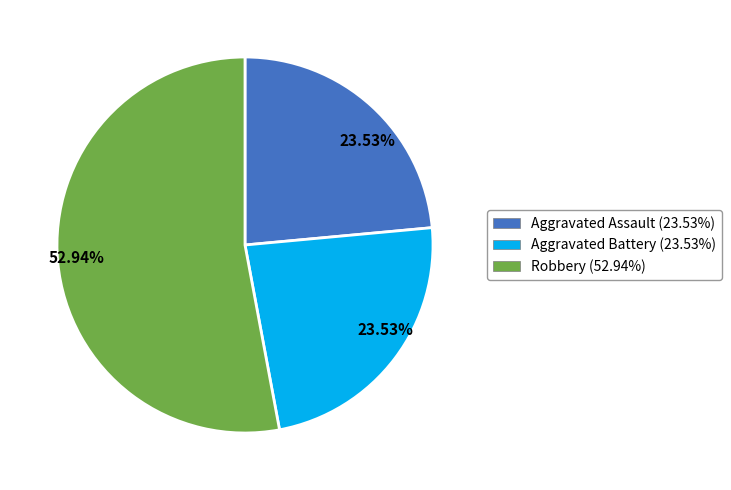

Is there a majority slice in this chart?

Yes